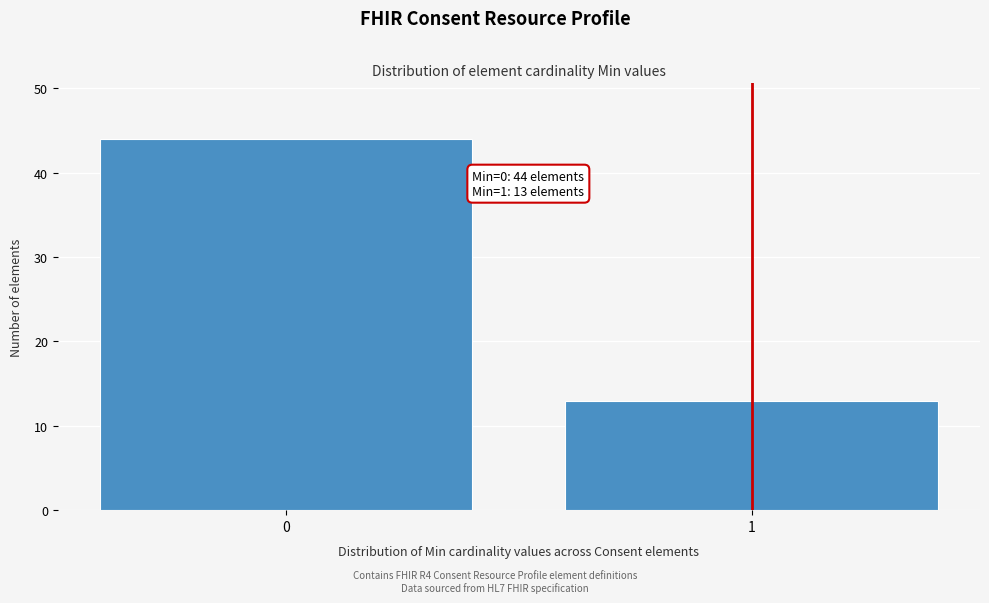

Reading right to left, what are all the values shown in this chart?

13	44